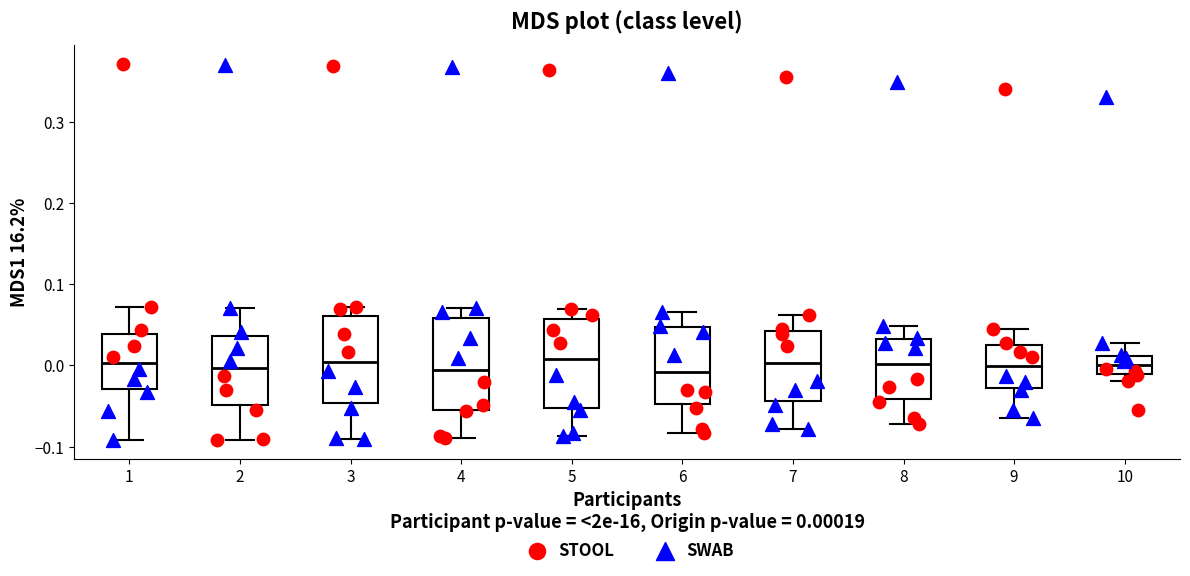

Where does the median line of the box at x = 10 sit on the y-axis? The values are not printed on the chart, so give them approximately, as read against the axis.

0.00